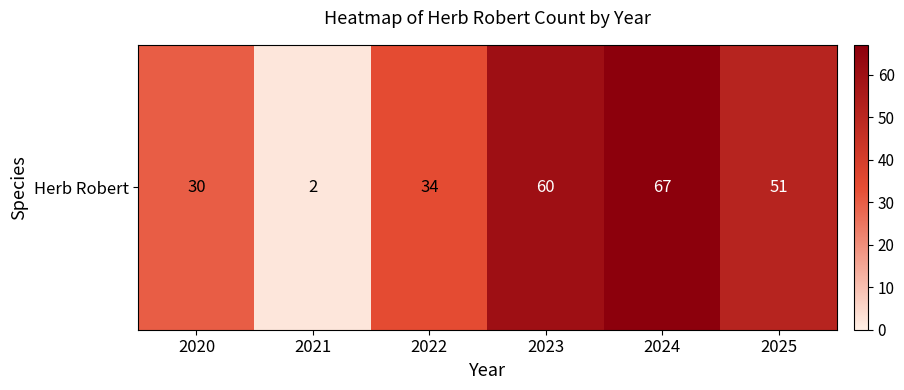

List the labels in order of value, largest first.

2024, 2023, 2025, 2022, 2020, 2021